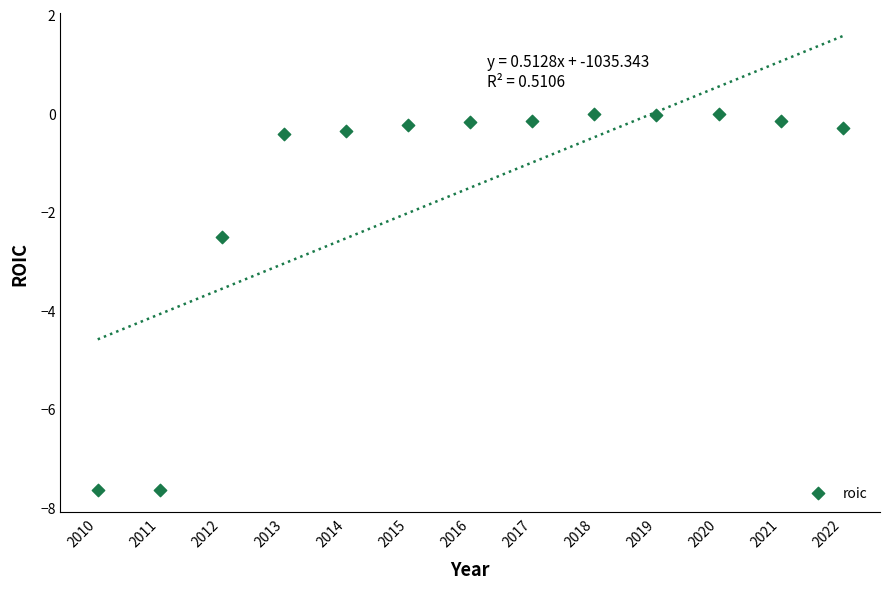

What Y value in the scatter plot is closest to -3?

-2.5